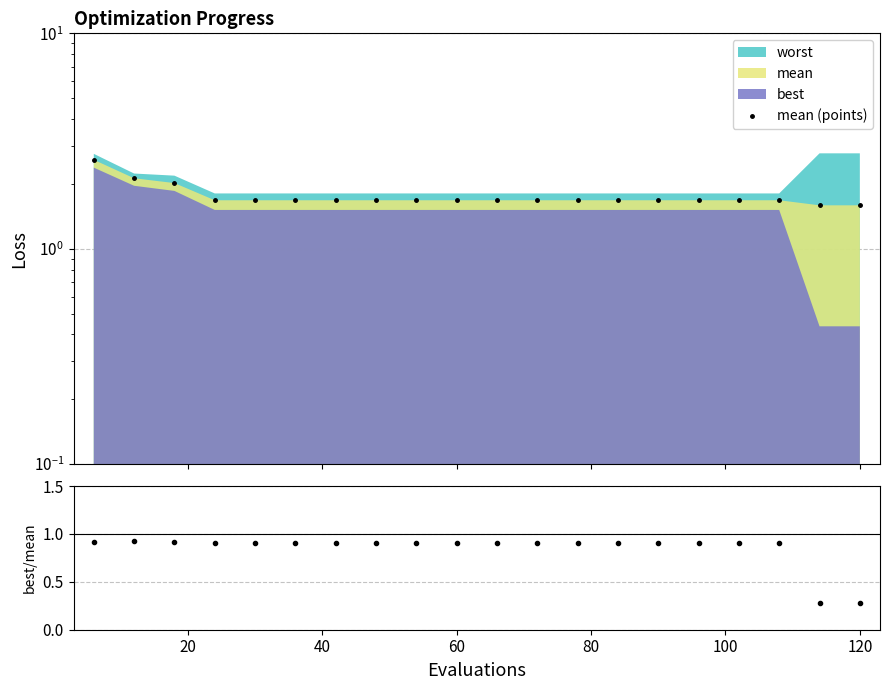

What is the highest value of the mean (points) series?

2.6